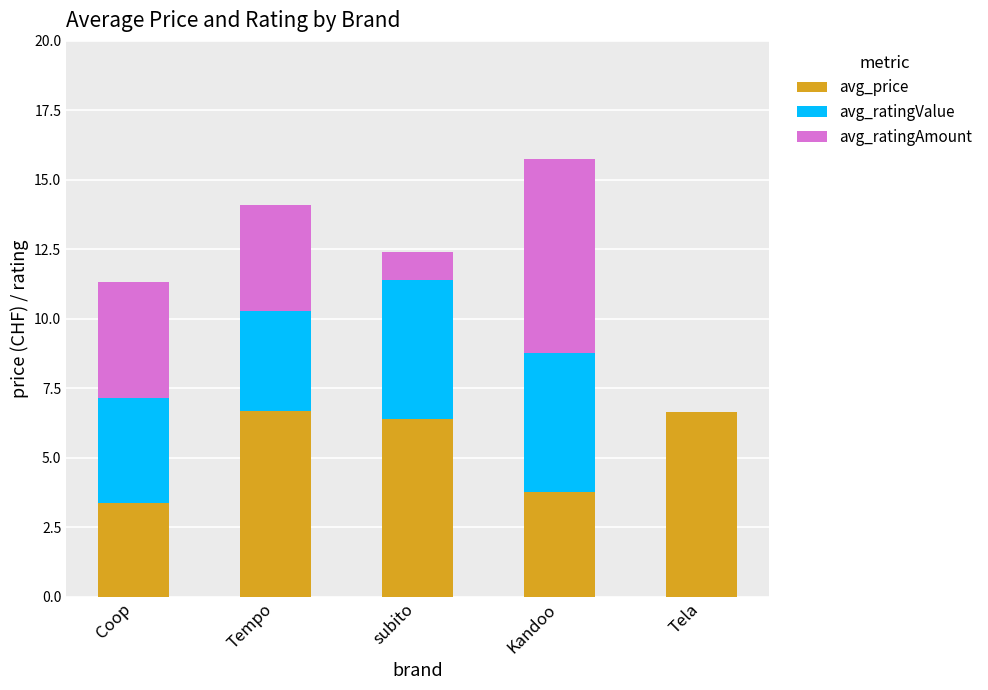

What is the sum of all avg_price values?

26.9